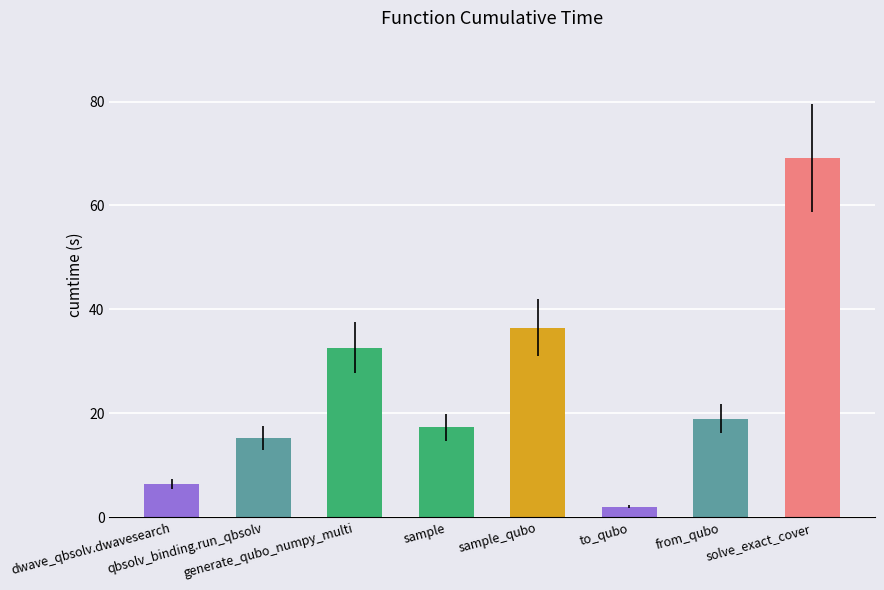

What is the approximate value at sample_qubo?

36.5